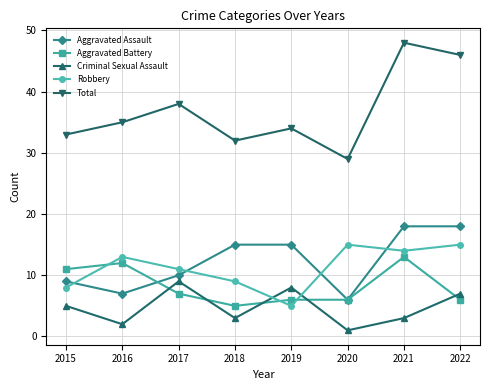

True or false: Criminal Sexual Assault and Robbery intersect in this chart.

True